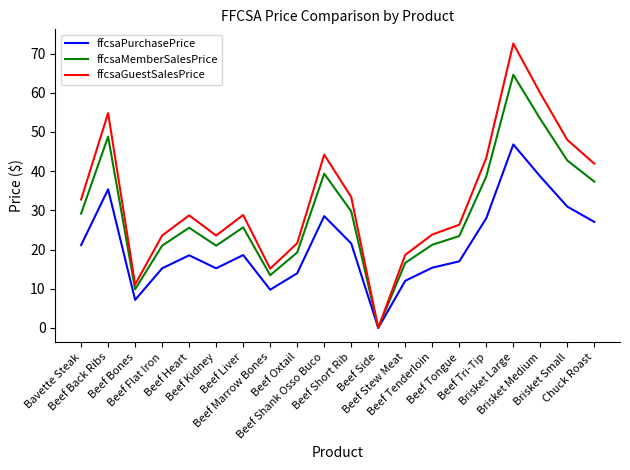

At which category is the sum across all series the highest?

Brisket Large